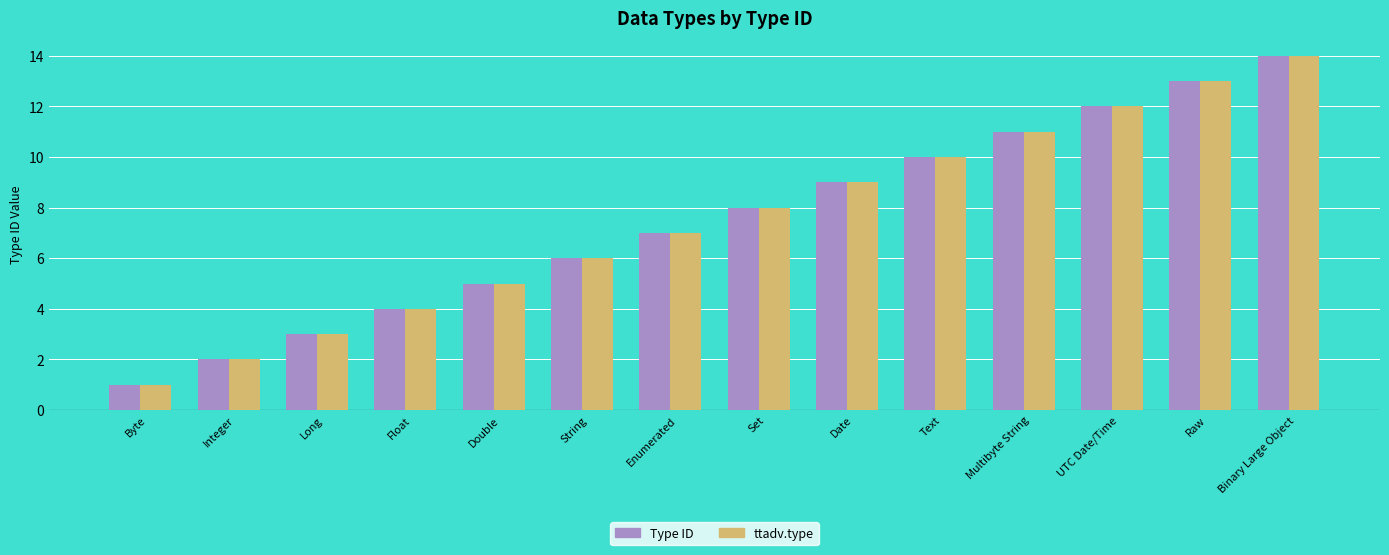

At which category is the sum across all series the highest?

Binary Large Object